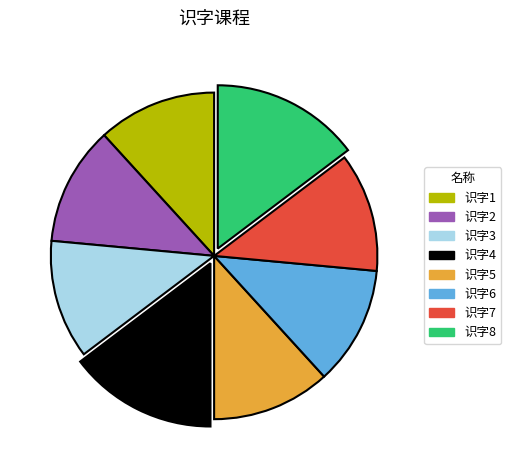

Combined, do 识字1 and 识字5 account for over 50%?

No